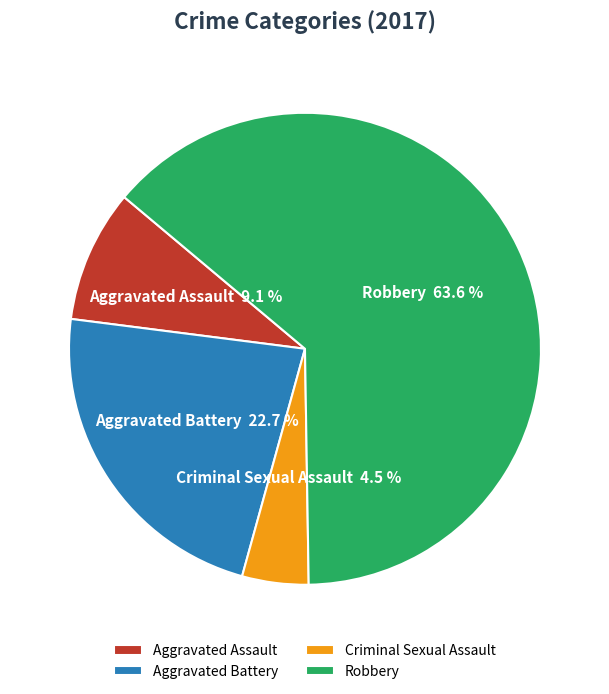

True or false: Aggravated Assault accounts for 9% of the total.

True